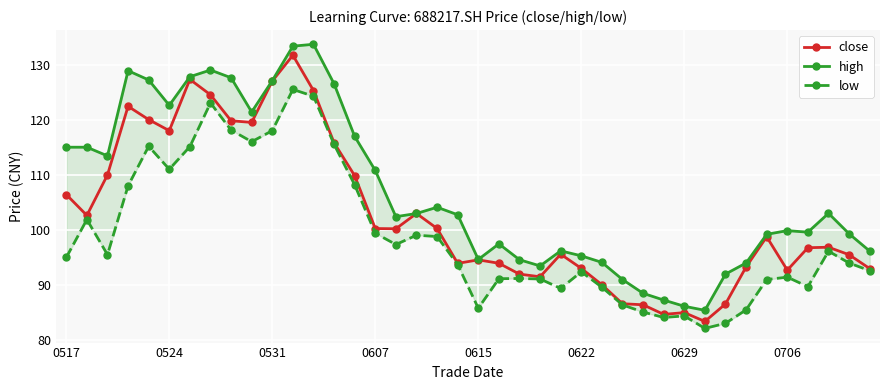

How many data points in low are above 95?

19